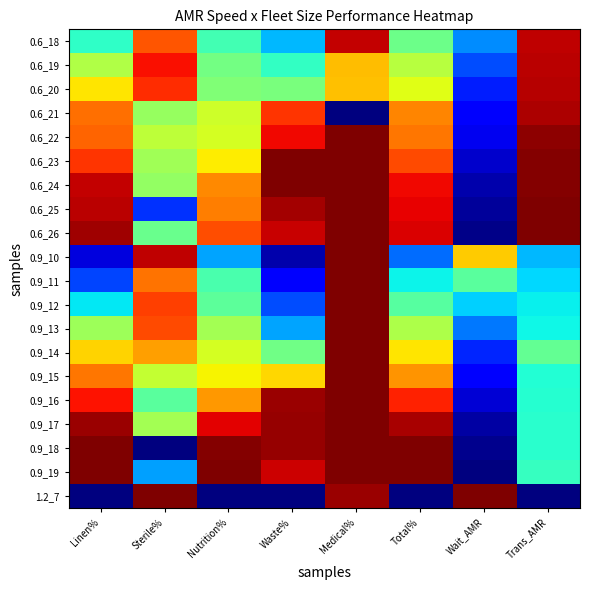

At which category is the sum across all series the highest?

Medical%